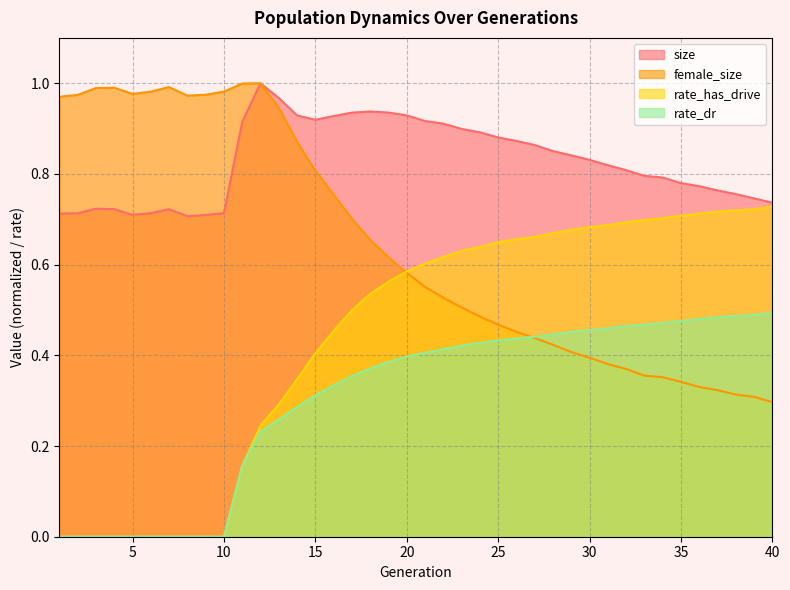

True or false: rate_dr and rate_has_drive cross at least once.

False